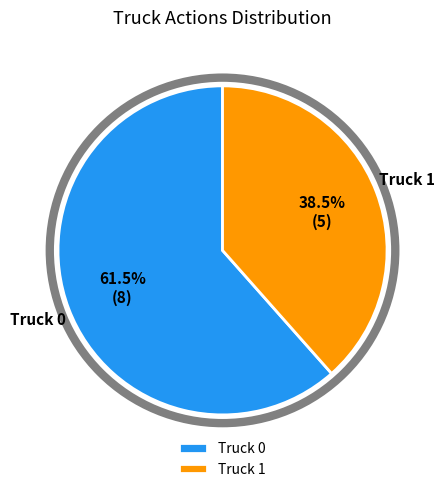

True or false: Truck 1 accounts for 30% of the total.

False